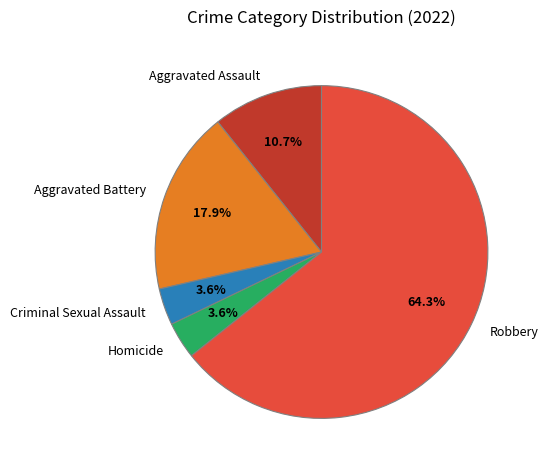

How much of the chart is everything except Aggravated Battery?

82.1%